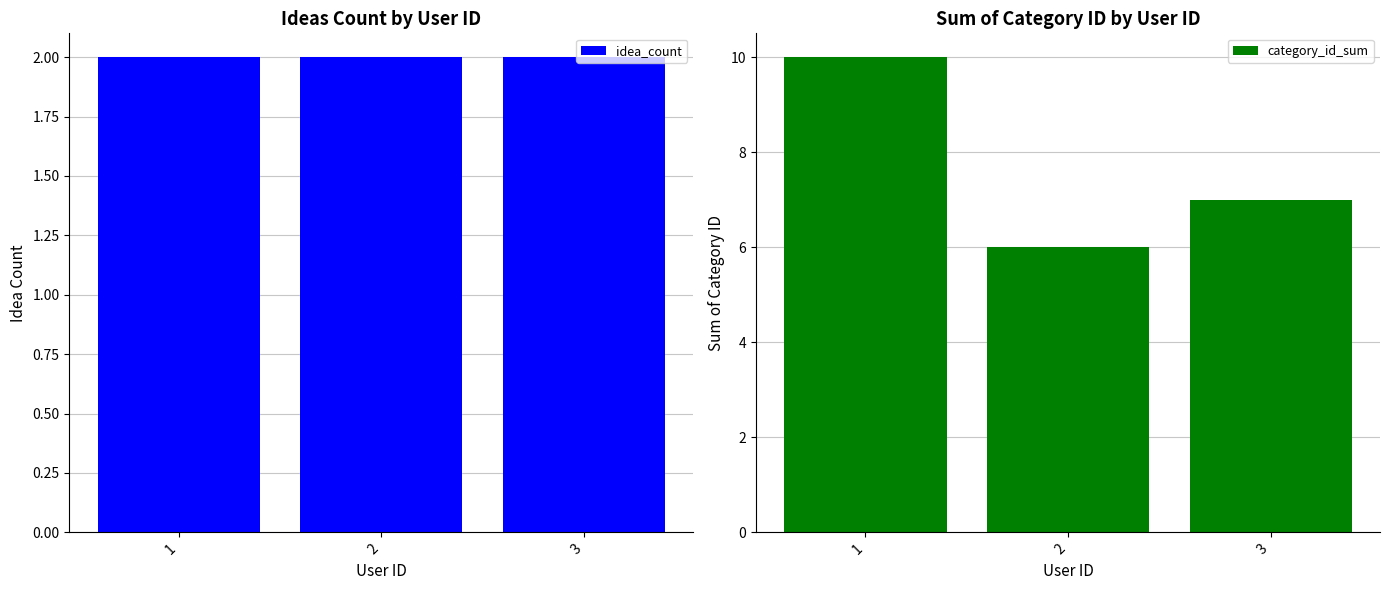

List the labels in order of category_id_sum value, largest first.

1, 3, 2